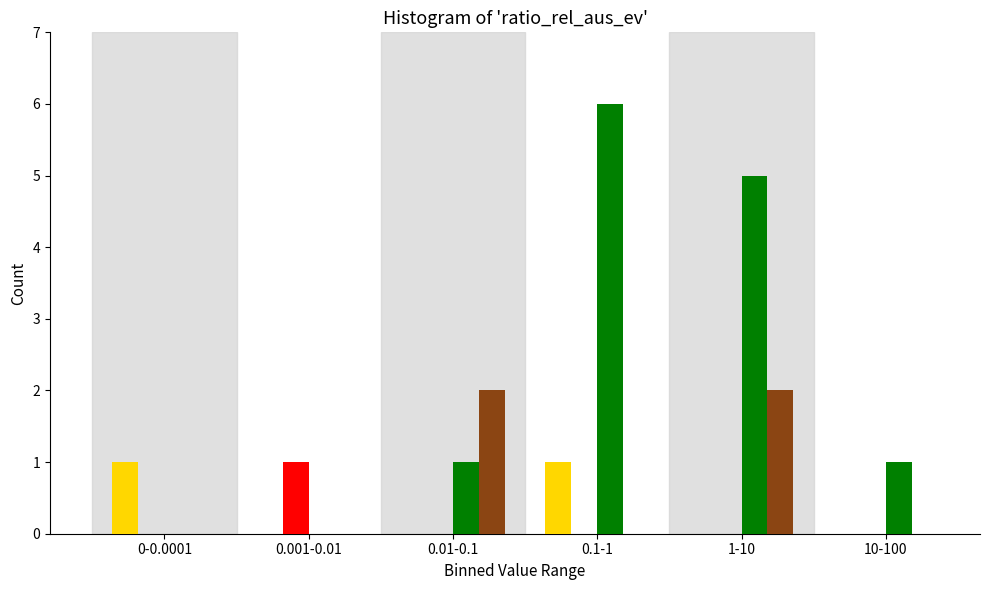

Which label corresponds to the largest value in the chart?

0.1-1